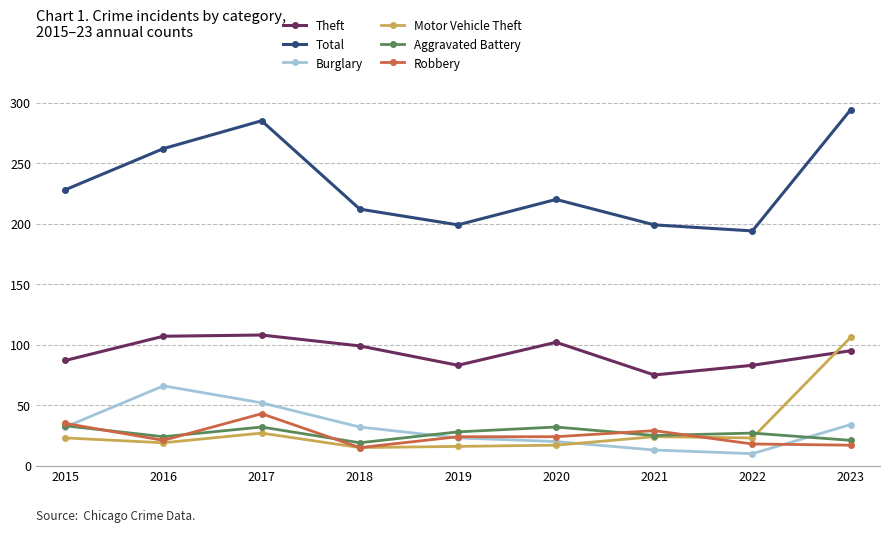

Is the value of Total at 2019 greater than the value of Robbery at 2016?

Yes